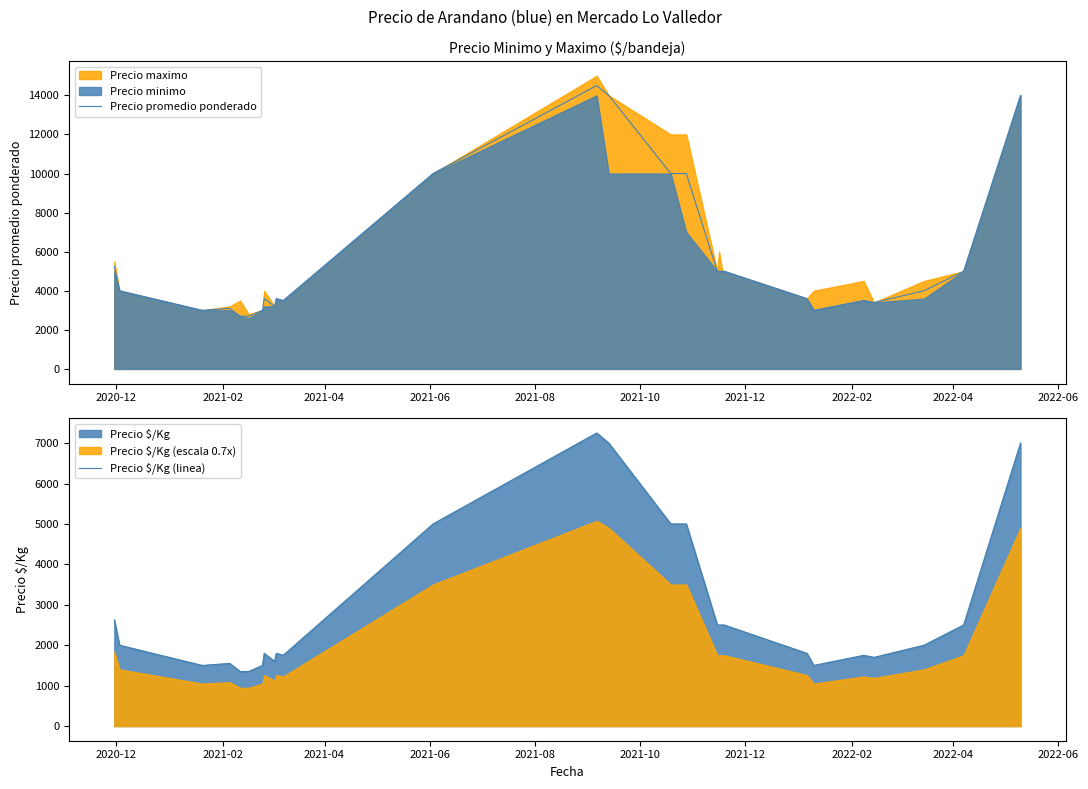

What is the sum of all Precio $/Kg (linea) values?

76325